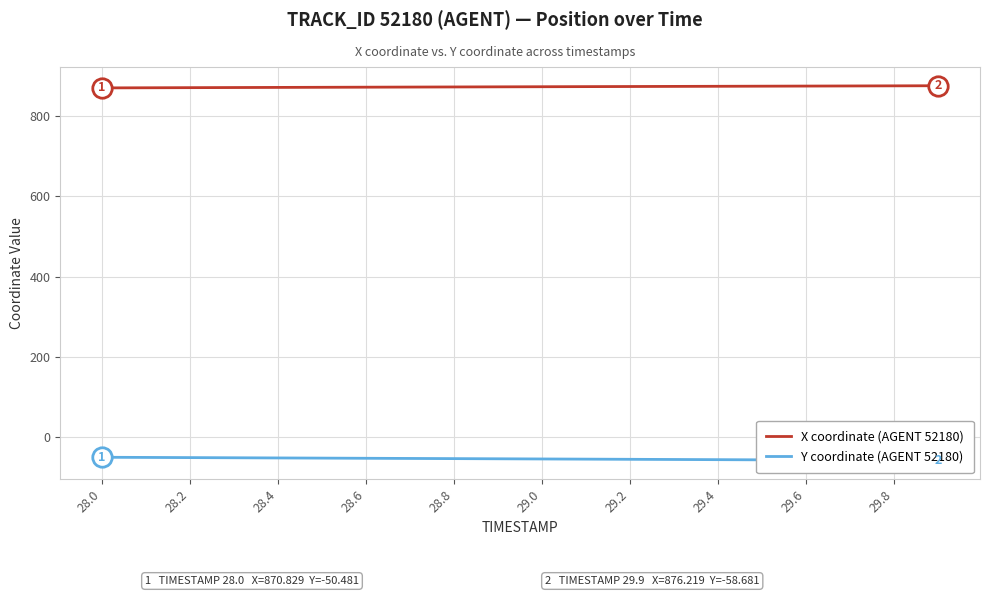

What is the highest value of the X coordinate (AGENT 52180) series?

876.2